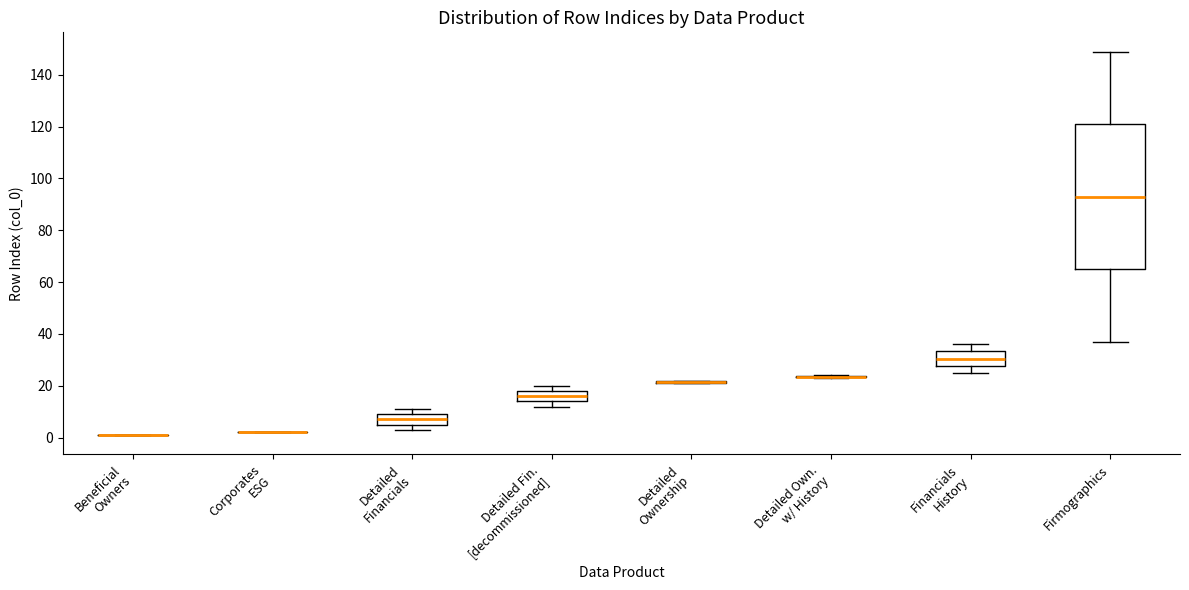

Which box is the tallest, from its lower edge to its upper edge?

Firmographics